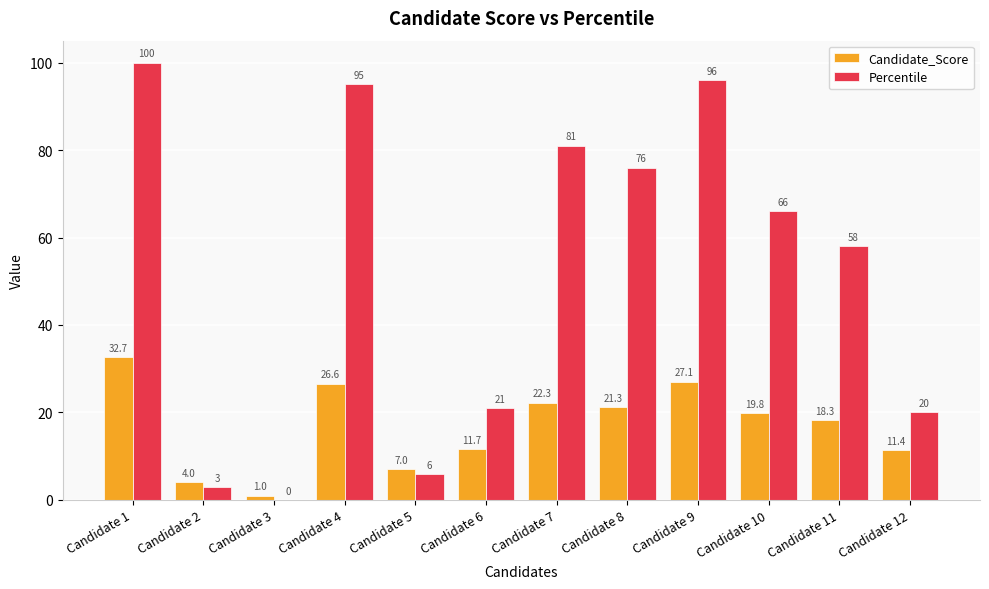

At which label does Candidate_Score reach its peak?

Candidate 1